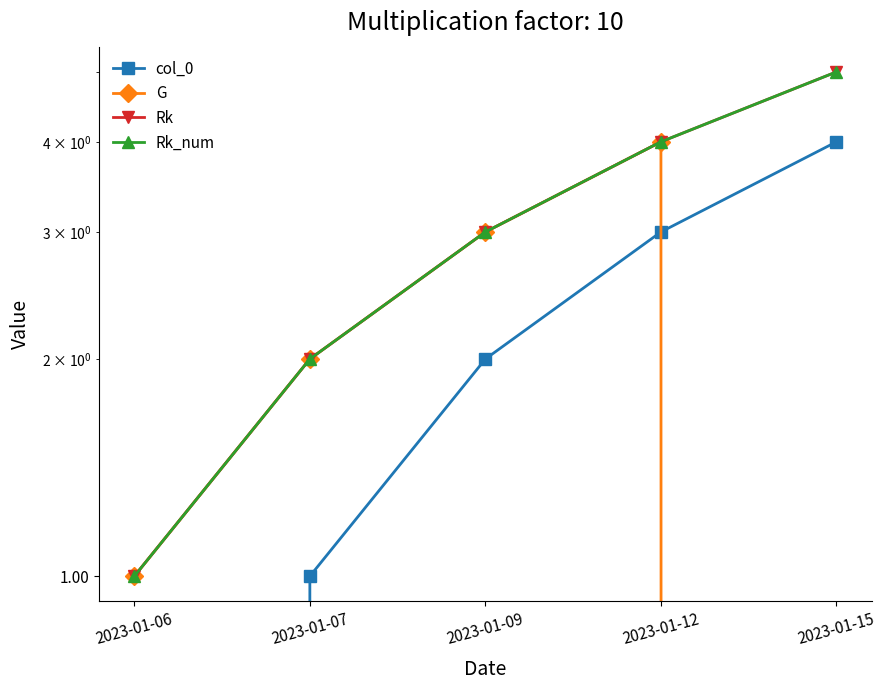

Reading left to right, list all the values displayed in this chart.

col_0: 2023-01-06=0	2023-01-07=1	2023-01-09=2	2023-01-12=3	2023-01-15=4
G: 2023-01-06=1	2023-01-07=2	2023-01-09=3	2023-01-12=4	2023-01-15=0
Rk: 2023-01-06=1	2023-01-07=2	2023-01-09=3	2023-01-12=4	2023-01-15=5
Rk_num: 2023-01-06=1	2023-01-07=2	2023-01-09=3	2023-01-12=4	2023-01-15=5